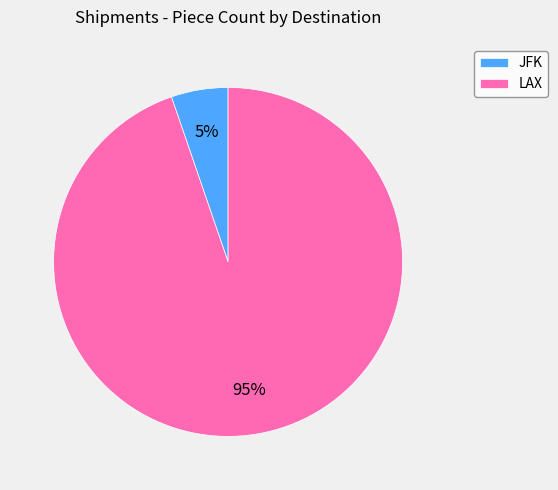

True or false: LAX accounts for 88% of the total.

False